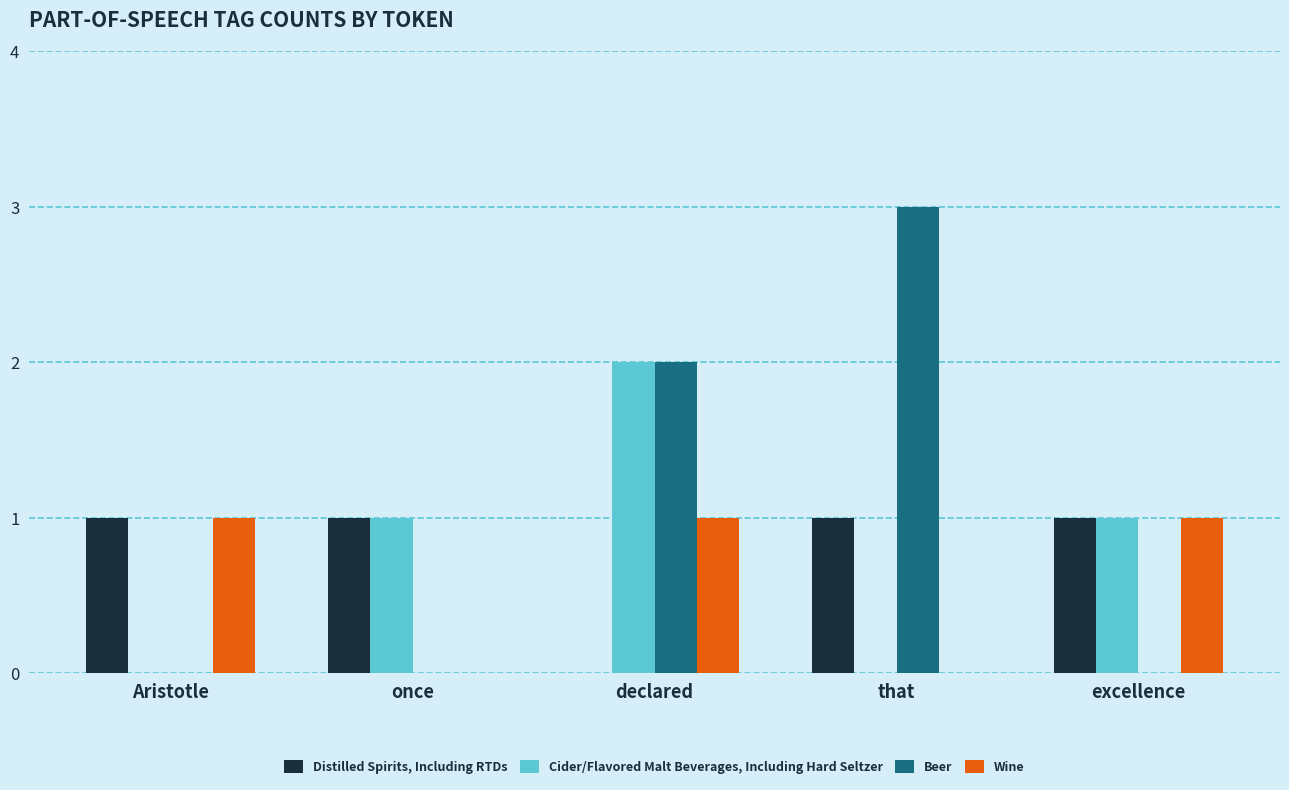

What is the sum of the Cider/Flavored Malt Beverages, Including Hard Seltzer values at Aristotle and once?

1